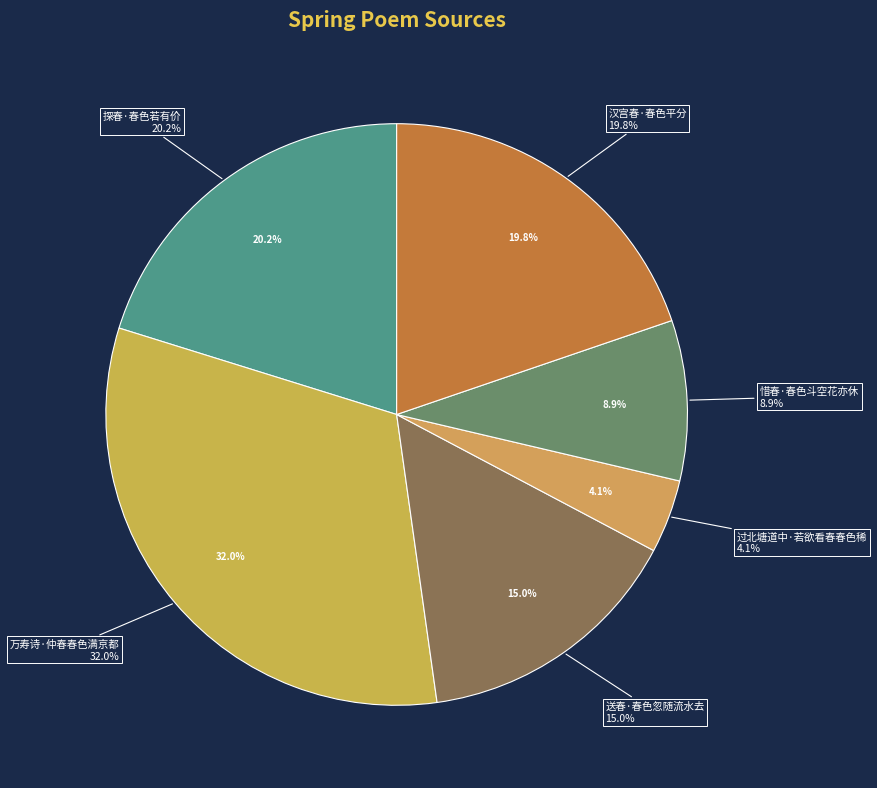

Is 惜春·春色斗空花亦休 the majority of the pie?

No